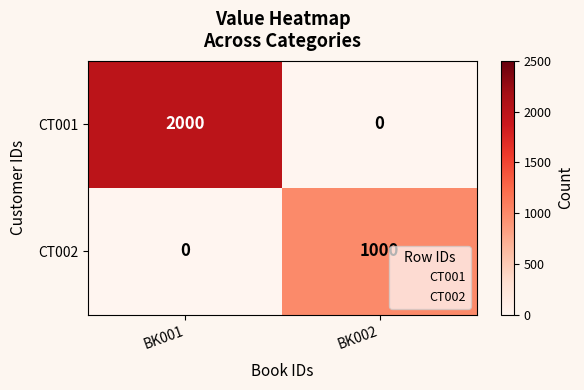

What is the difference between the maximum and minimum values in the CT001 series?

2000